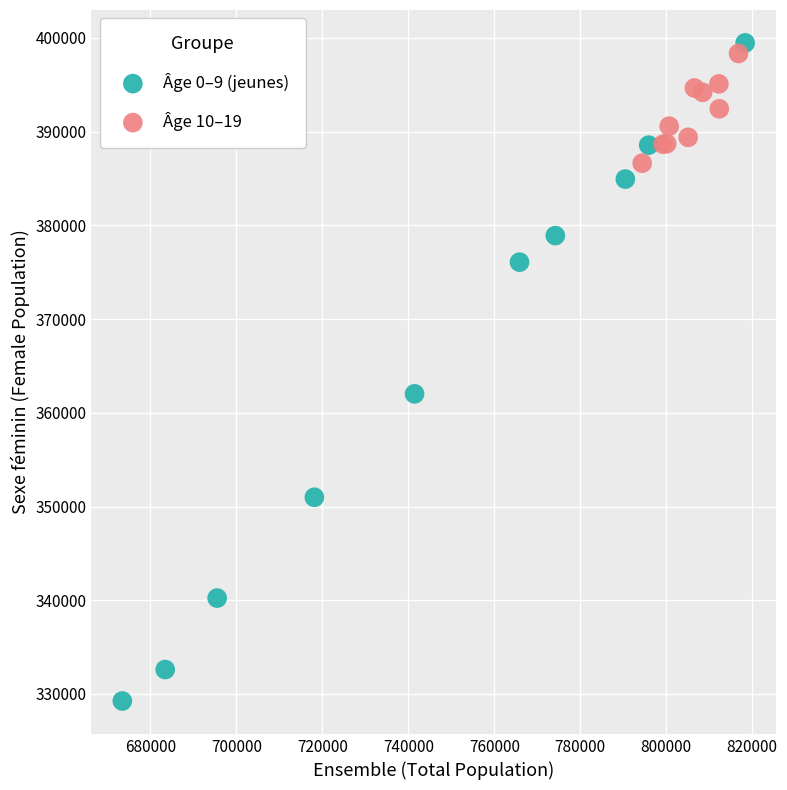

Which series reaches the minimum Y coordinate?

Âge 0–9 (jeunes)